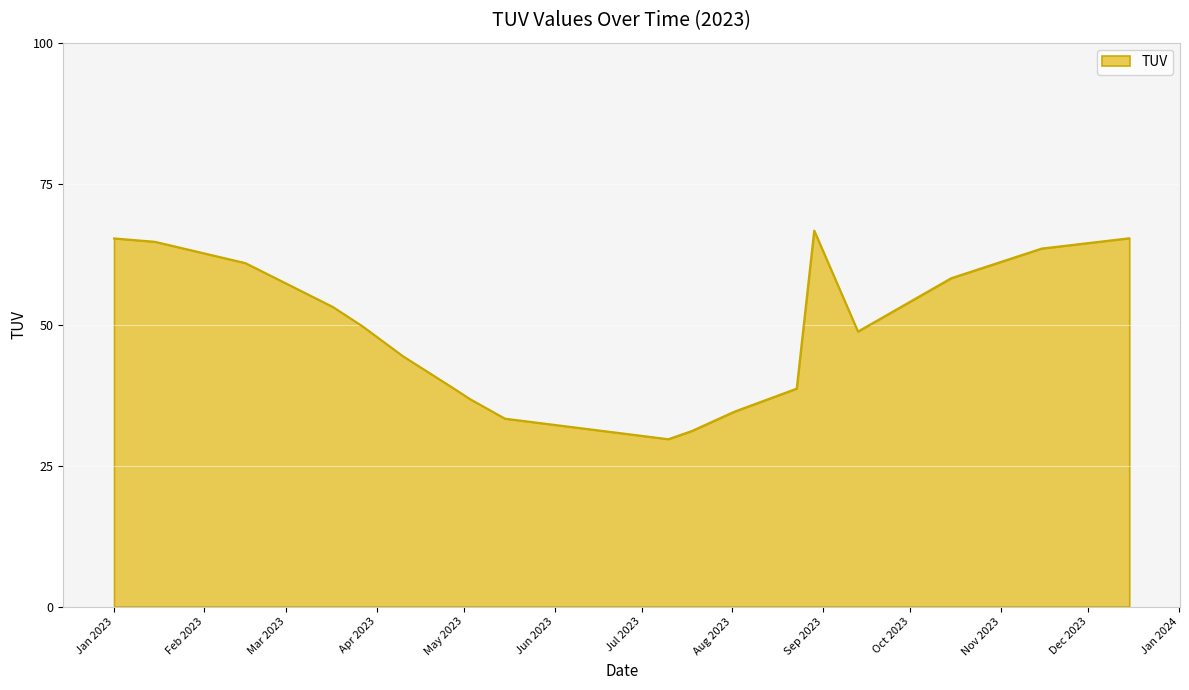

What is the maximum value shown in the chart?

66.7